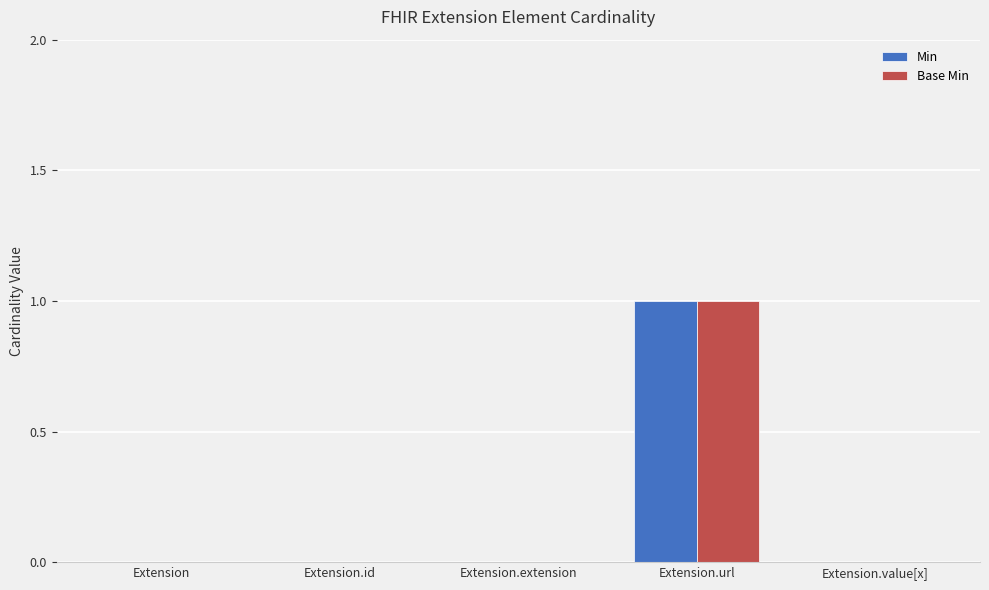

Reading left to right, list all the values displayed in this chart.

Min: Extension=0	Extension.id=0	Extension.extension=0	Extension.url=1	Extension.value[x]=0
Base Min: Extension=0	Extension.id=0	Extension.extension=0	Extension.url=1	Extension.value[x]=0